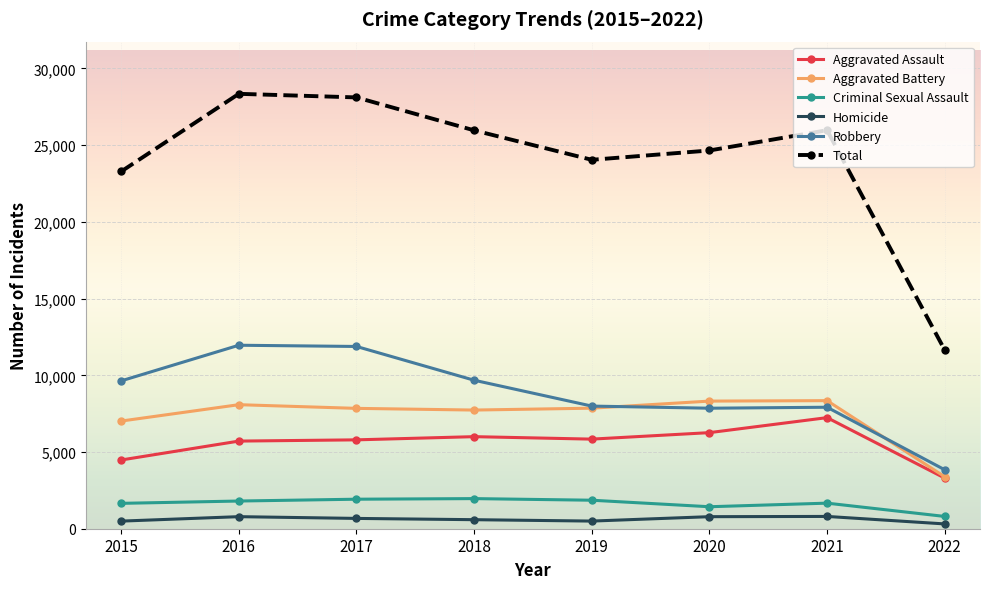

The Criminal Sexual Assault series shows 801 at 2022. True or false?

True